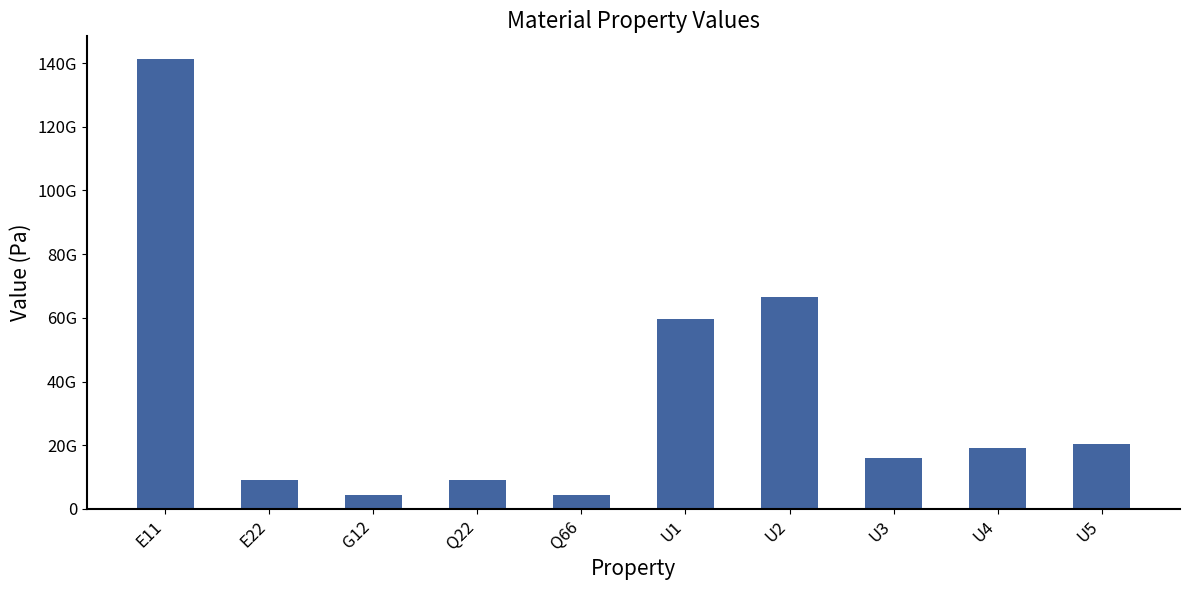

What is the greatest value displayed?

141342268922.6